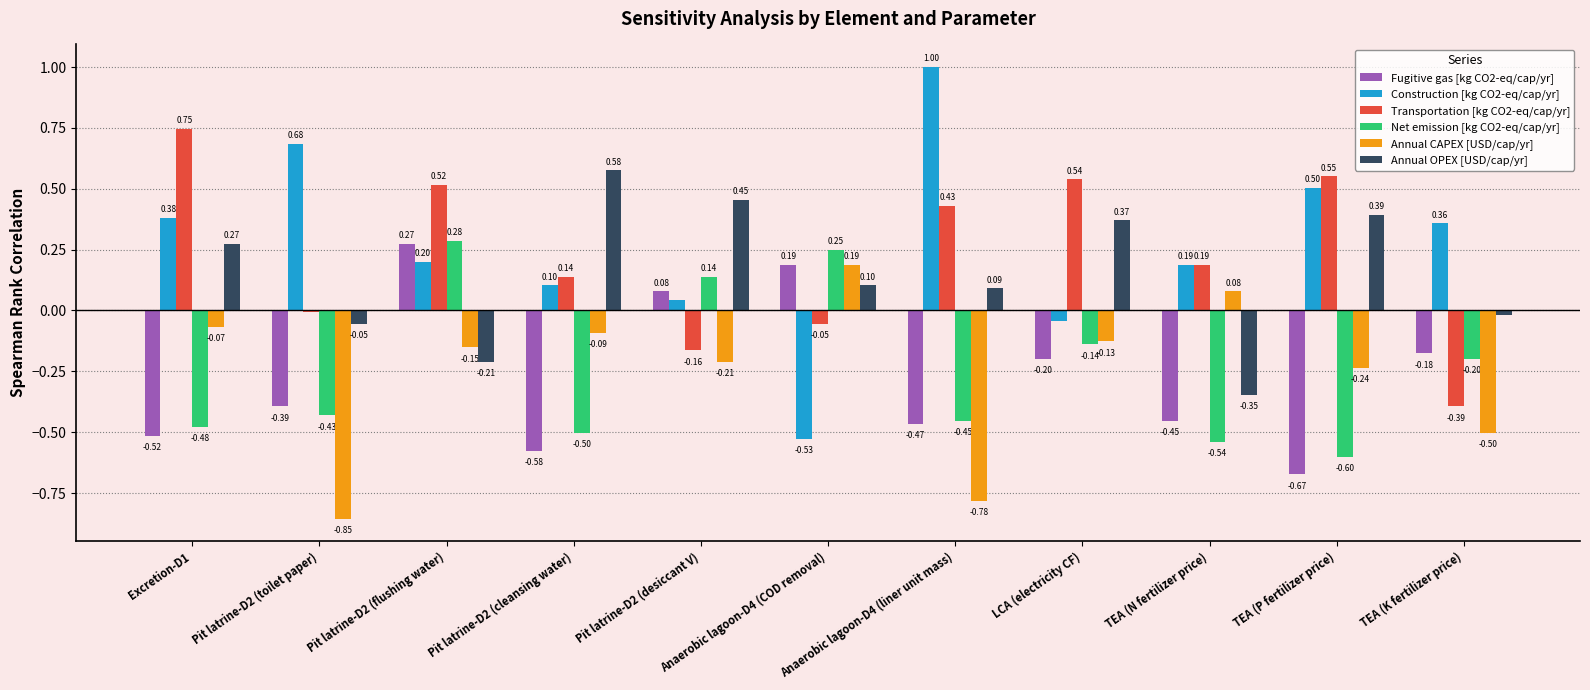

Are the bars grouped side by side (vs. stacked)?

Yes